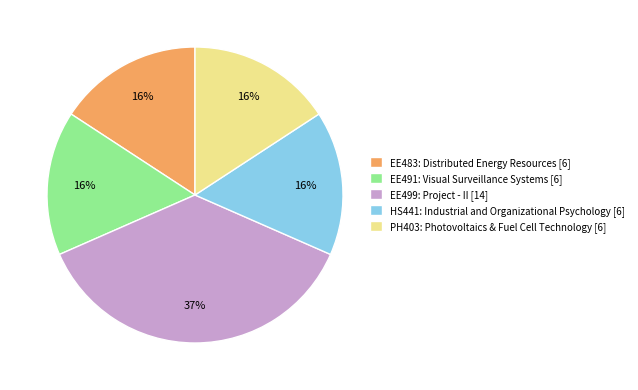

The HS441: Industrial and Organizational Psychology slice represents 28% of the pie. True or false?

False